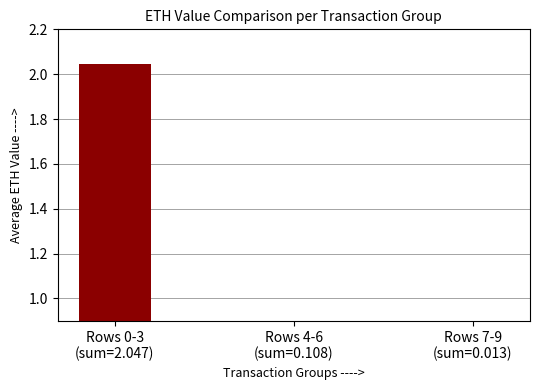

What is the difference between the values at Row 4 and Row 8?

0.1